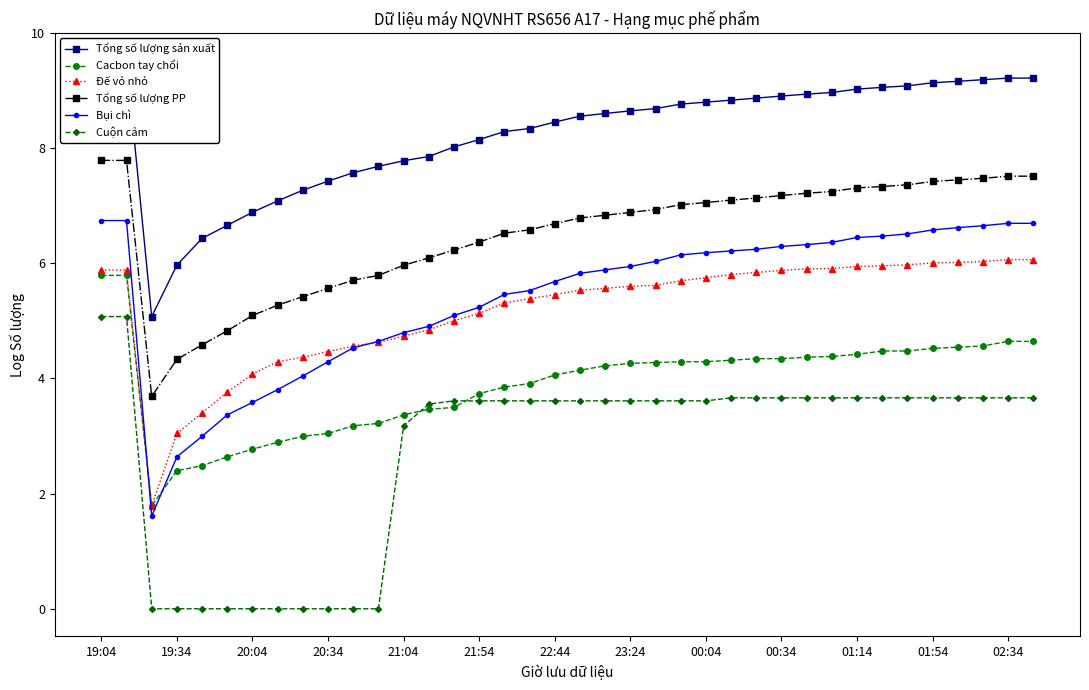

True or false: Tổng số lượng PP and Đế vỏ nhỏ cross at least once.

False